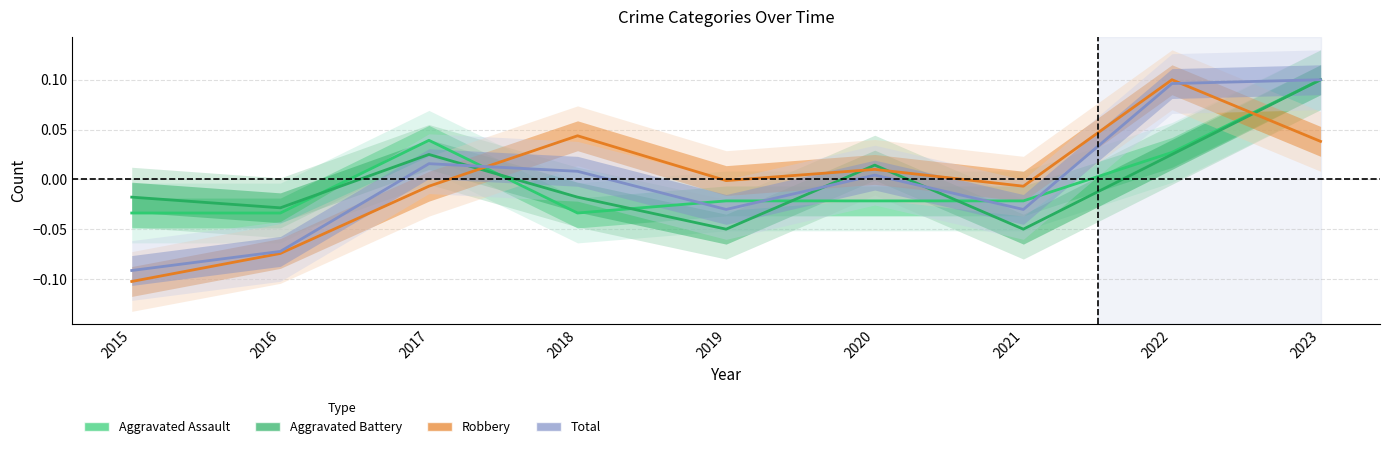

Rank the series by their average value, from lowest to highest.

Aggravated Assault, Robbery, Aggravated Battery, Total